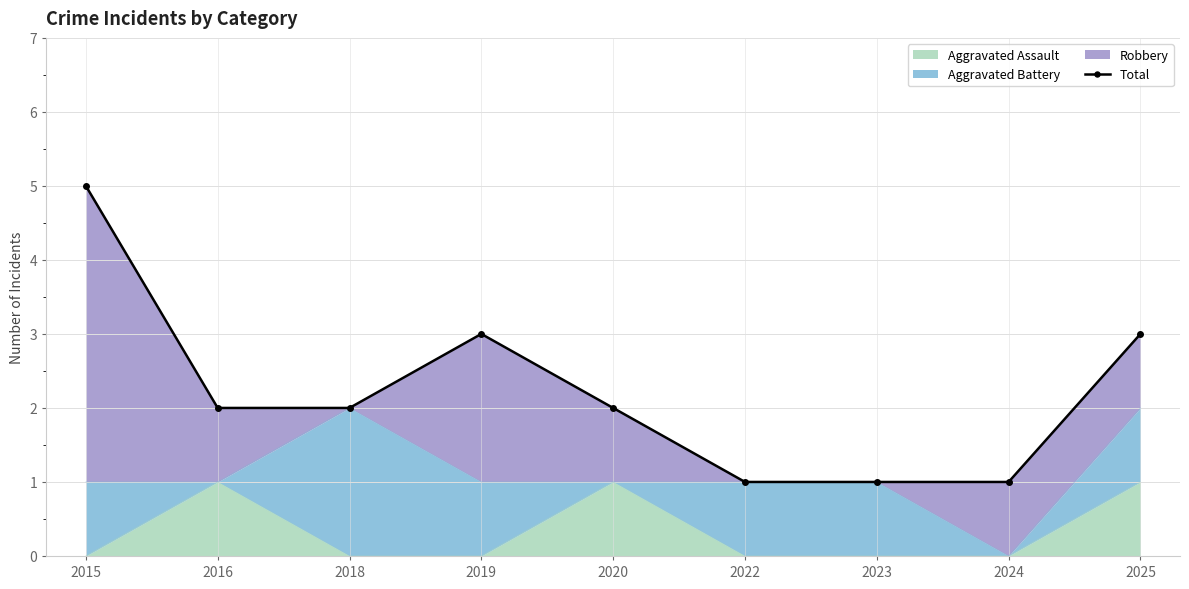

At which label does the data first exceed 2?

2015